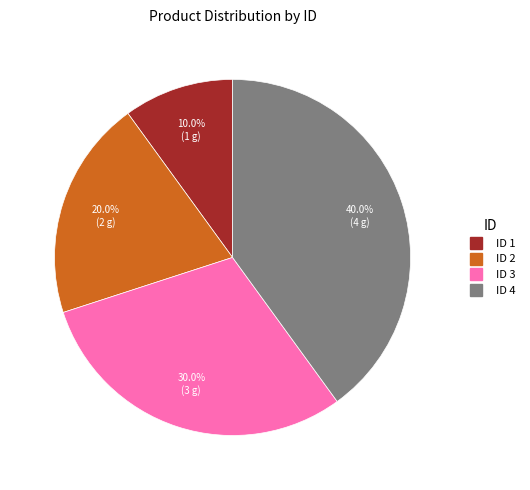

Is there any slice that represents more than half of the pie?

No